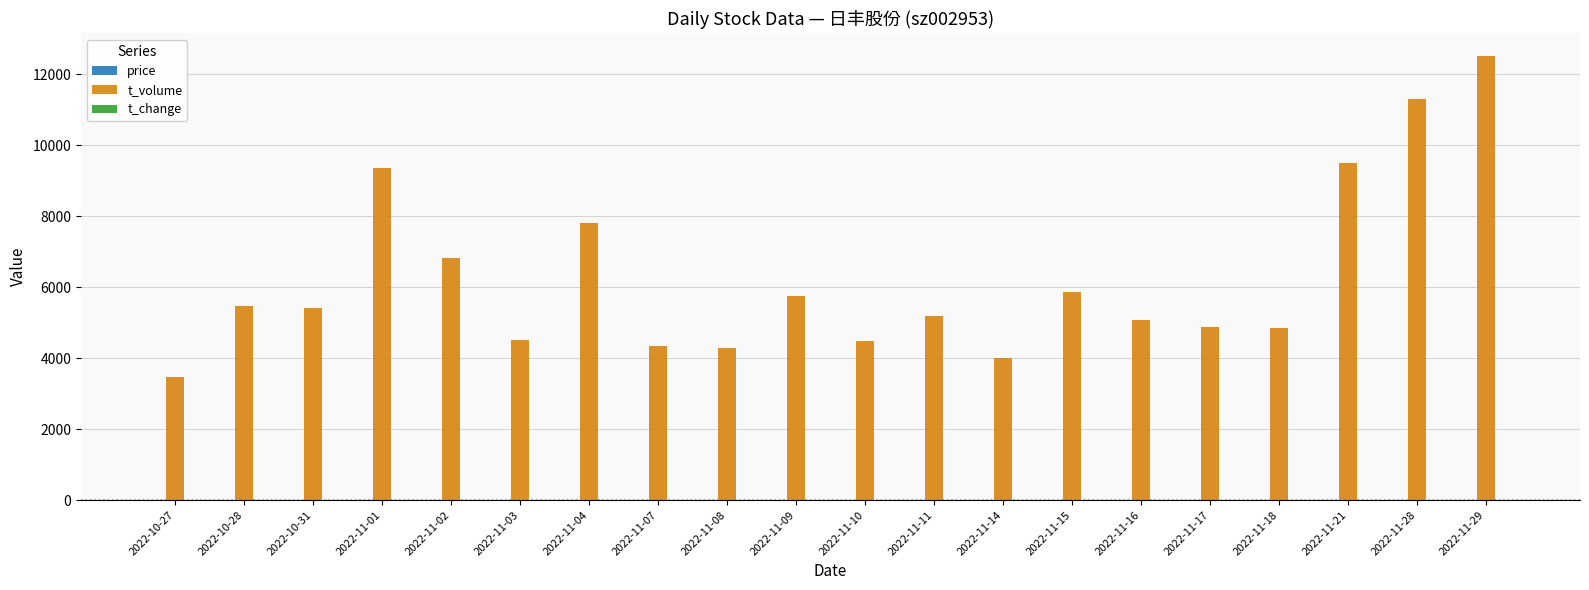

At which category is the sum across all series the highest?

2022-11-29